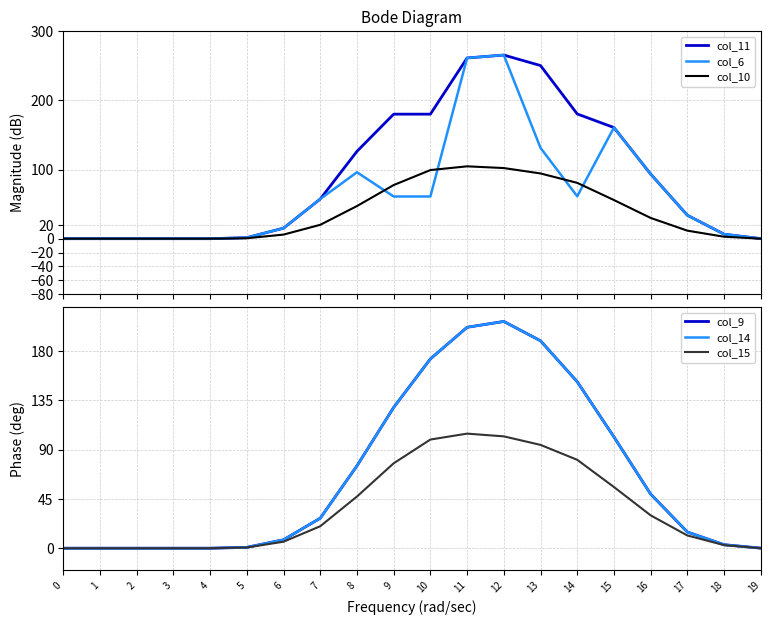

Where is col_10 nearest to the value 52?

15